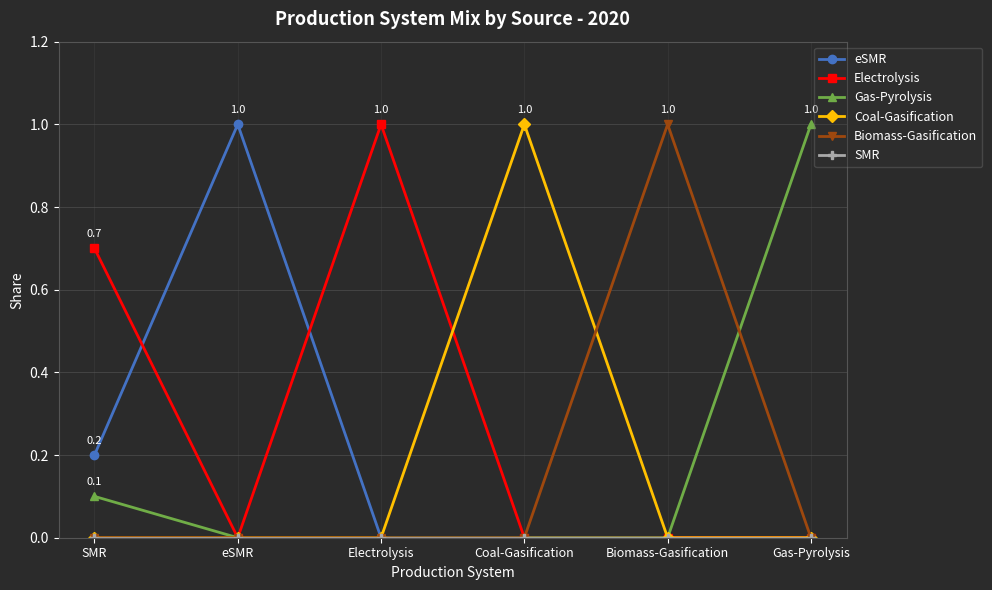

True or false: Coal-Gasification has more than 2 points higher than both neighbors.

False